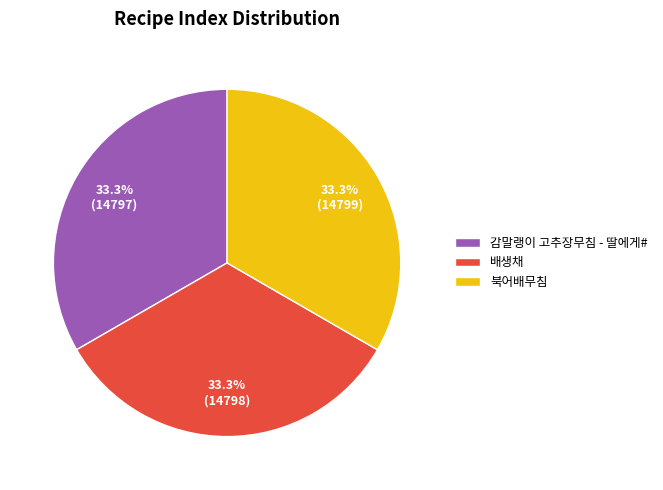

What percentage is NOT represented by 배생채?

66.7%